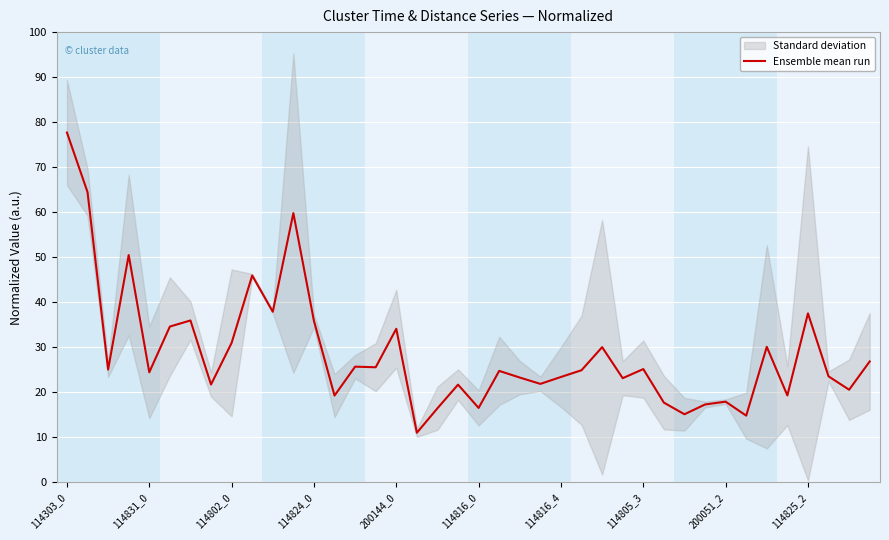

Which label corresponds to the largest value in the chart?

114303_0